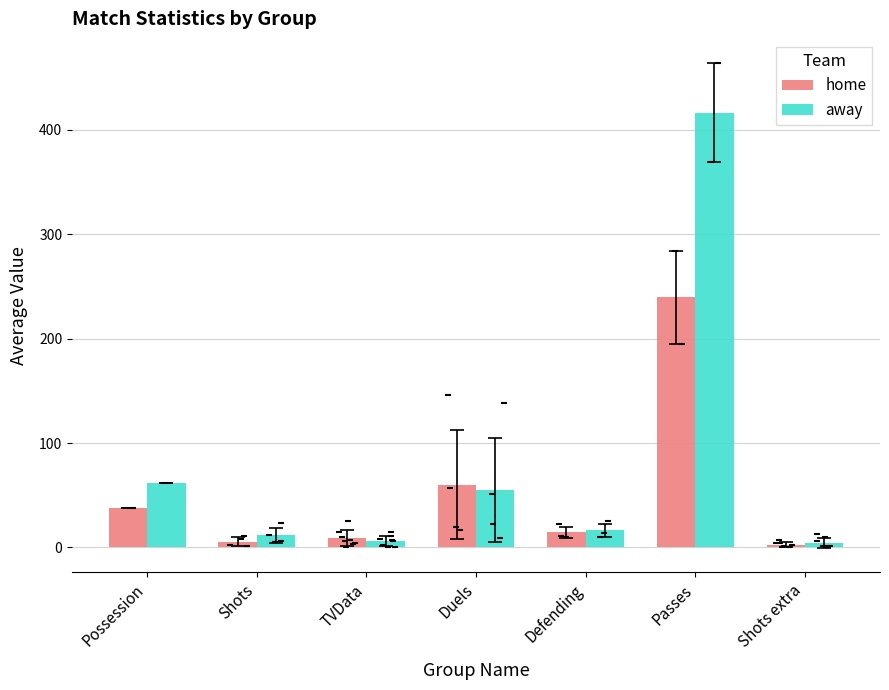

What is the total value across all series at Defending?

30.7